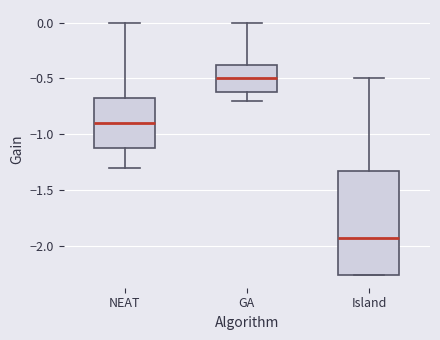

Which box has the highest median line?

GA